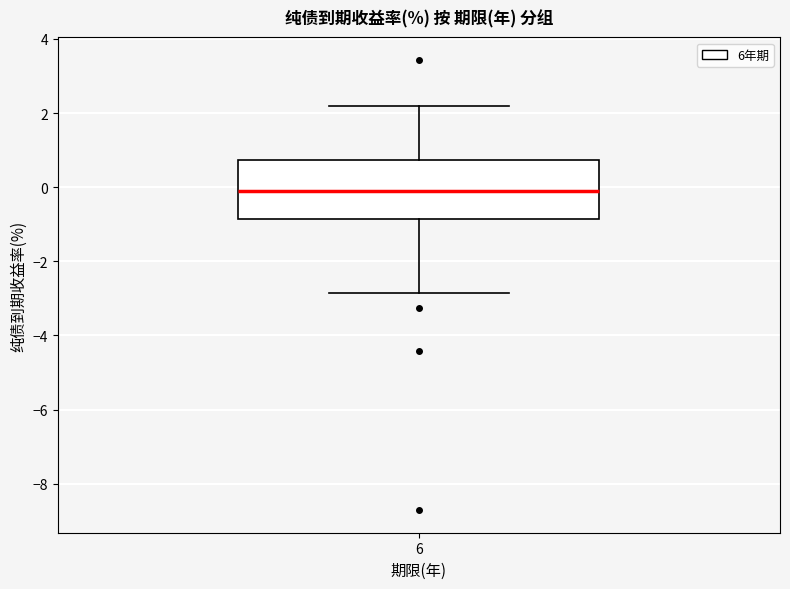

Where is the upper edge of the box at x = 6 on the y-axis? The values are not printed on the chart, so give them approximately, as read against the axis.

0.8